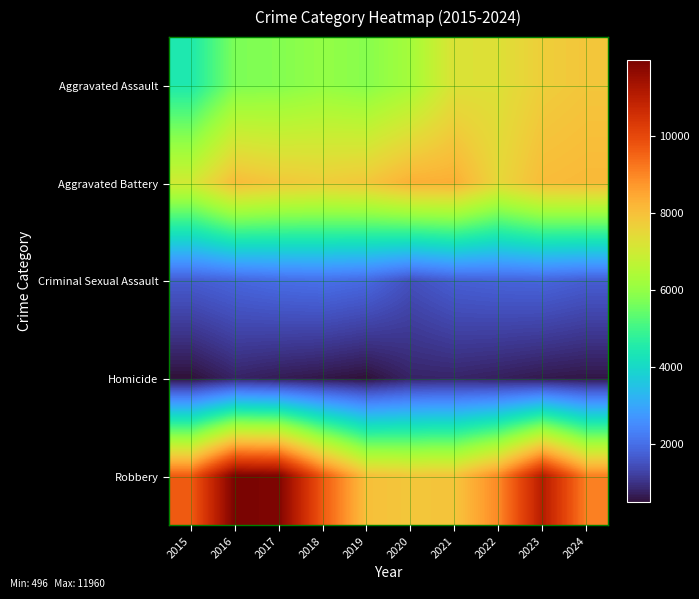

Which label corresponds to the largest value in the chart?

2016